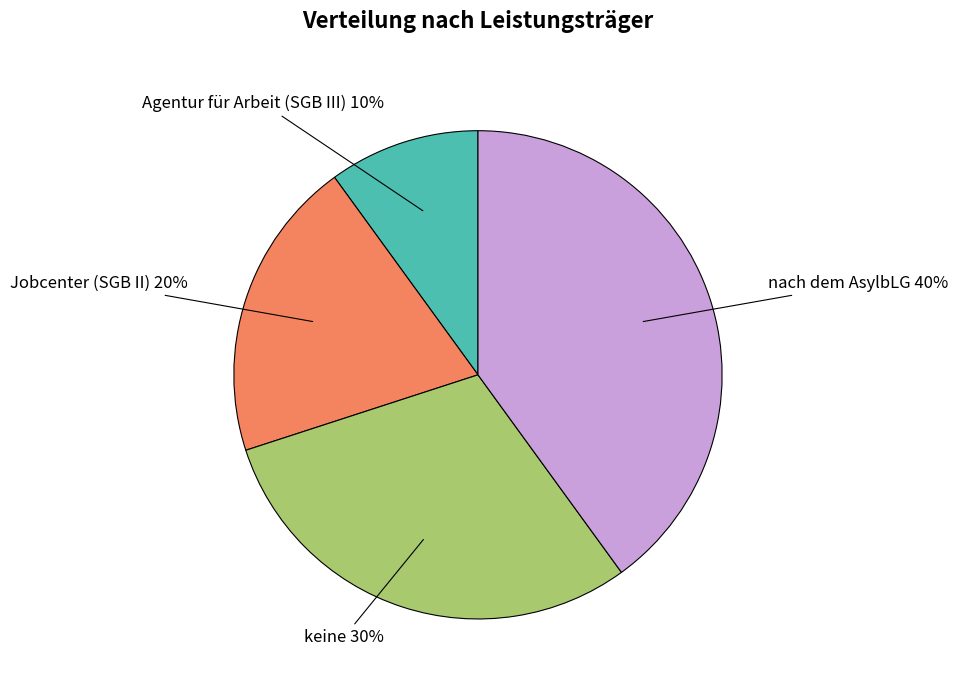

The keine slice represents 36% of the pie. True or false?

False